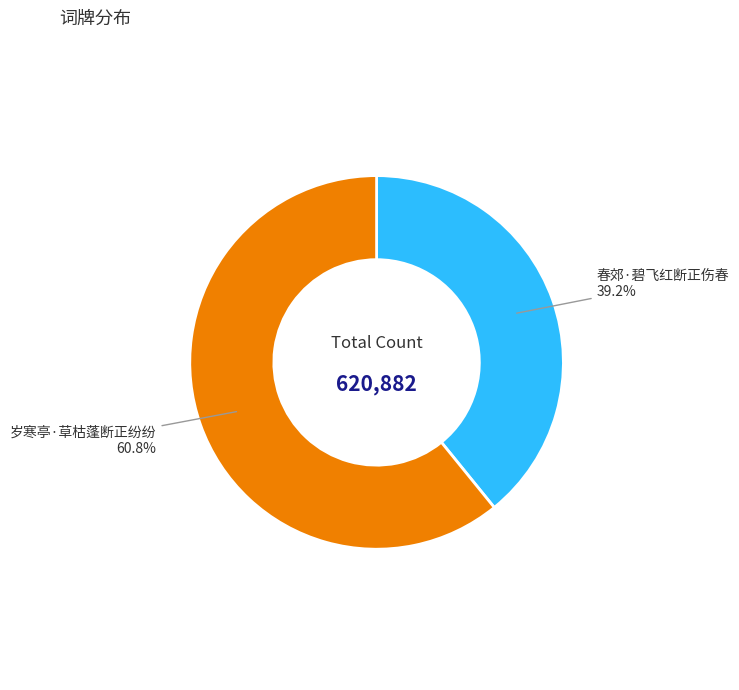

Is there any slice that represents more than half of the pie?

Yes